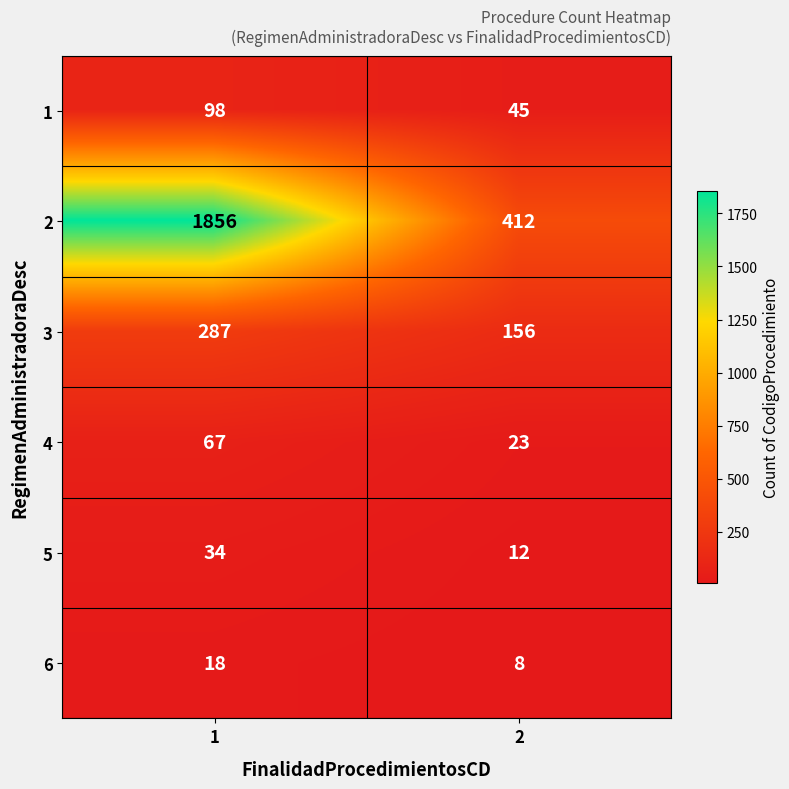

Reading right to left, list all the values displayed in this chart.

1: 2=45	1=98
2: 2=412	1=1856
3: 2=156	1=287
4: 2=23	1=67
5: 2=12	1=34
6: 2=8	1=18